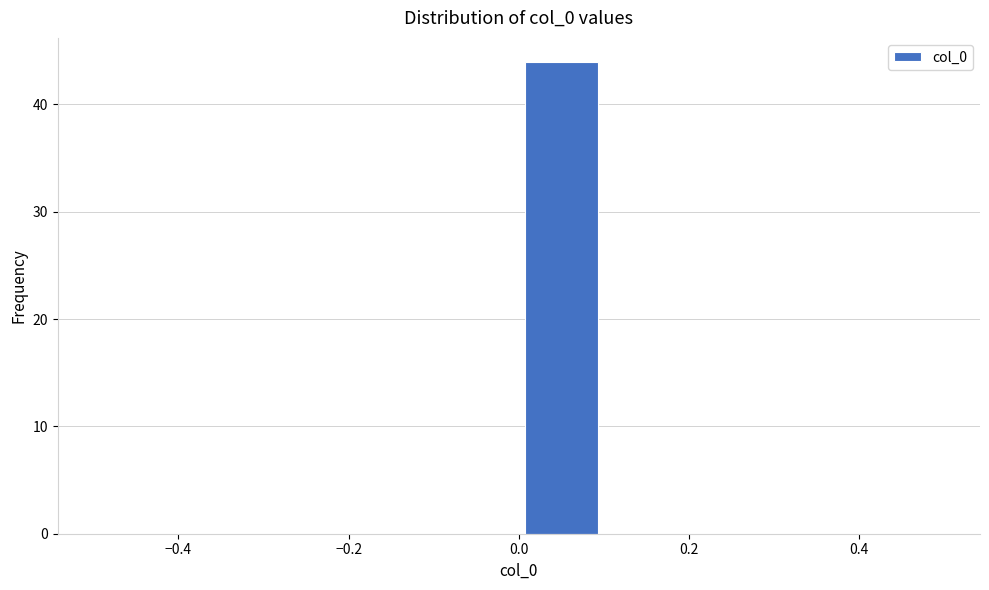

Reading left to right, transcribe this chart: for each bar, give the range it covers on the x-axis and its height. The values are not printed on the chart, so give them approximately, as read against the axis.

-0.5 to -0.4: 0
-0.4 to -0.3: 0
-0.3 to -0.2: 0
-0.2 to -0.1: 0
-0.1 to 0.0: 0
0.0 to 0.1: 44
0.1 to 0.2: 0
0.2 to 0.3: 0
0.3 to 0.4: 0
0.4 to 0.5: 0